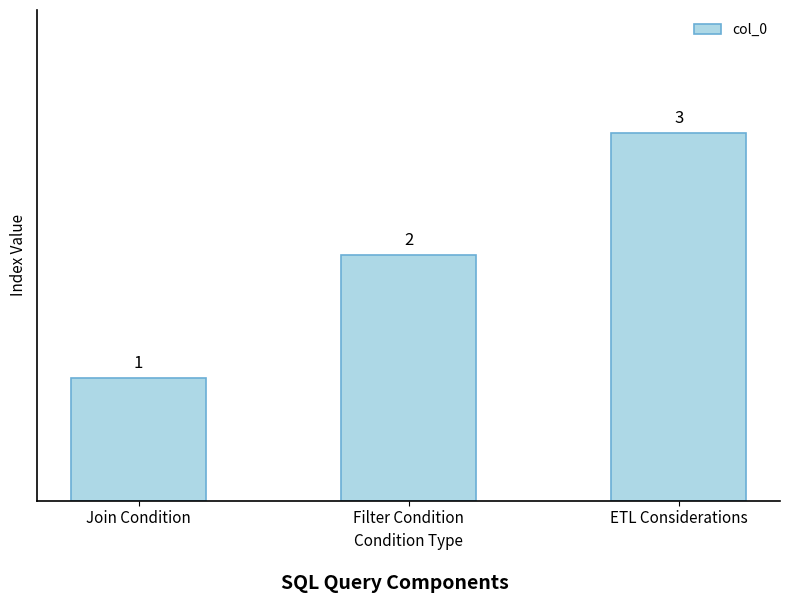

Rank the categories by value from lowest to highest.

Join Condition, Filter Condition, ETL Considerations